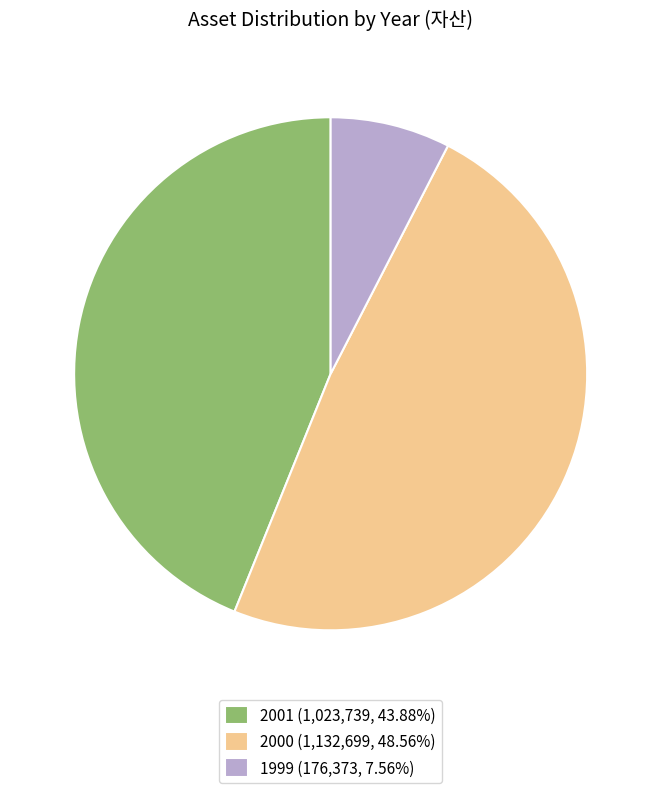

Is 2000 the majority of the pie?

No